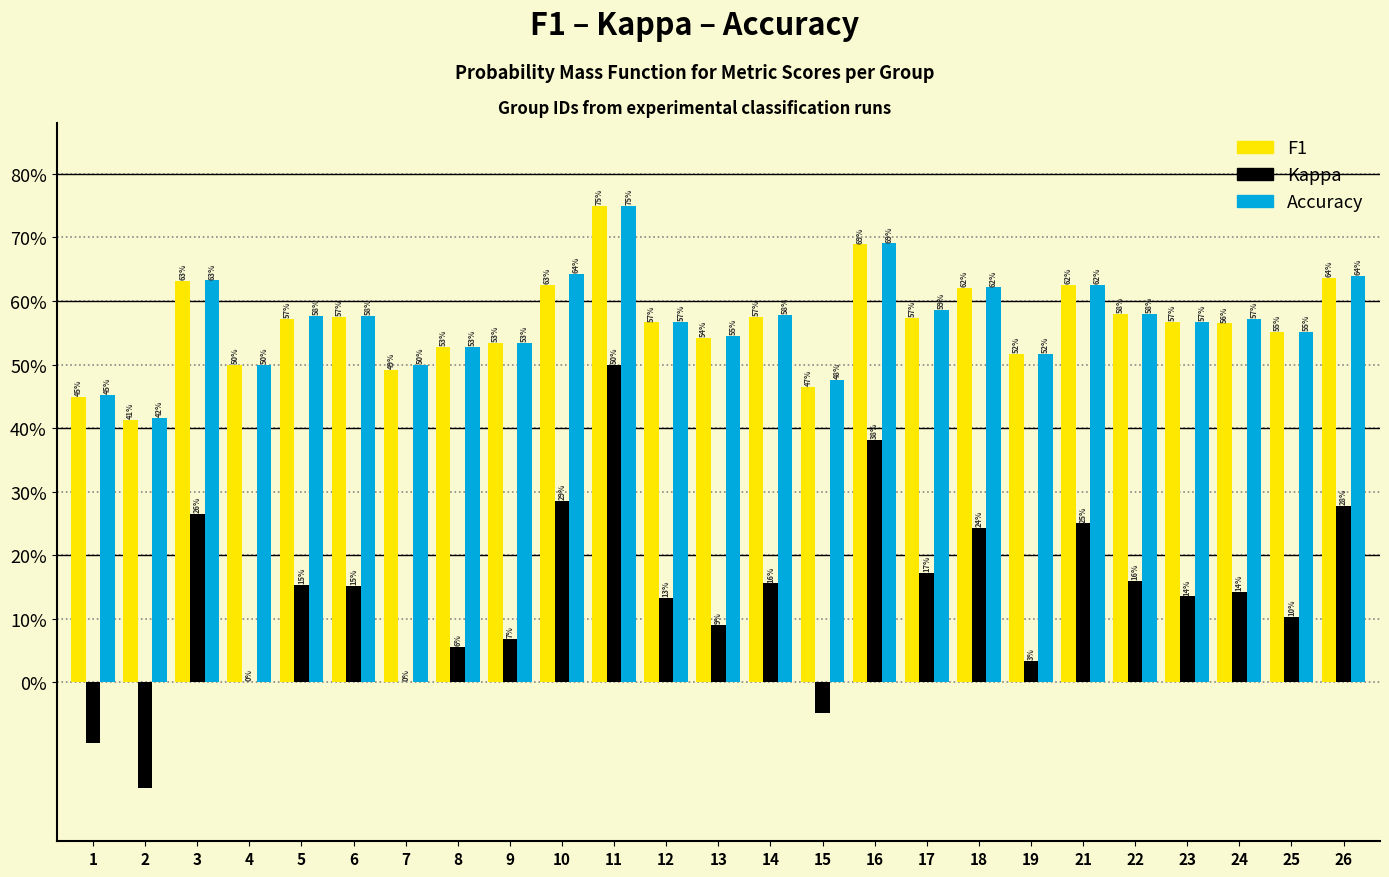

Are the bars horizontal?

No